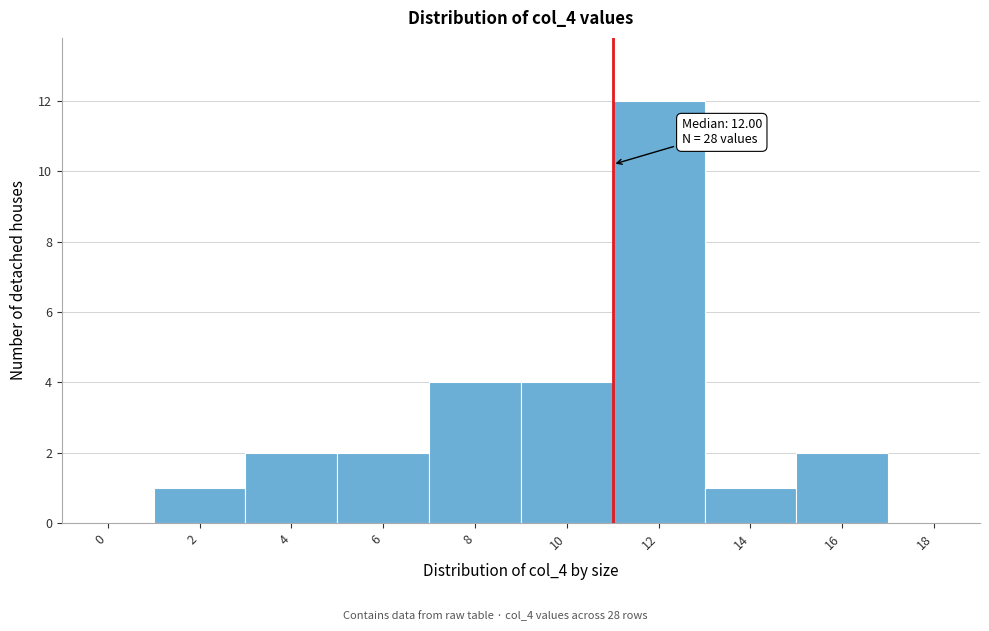

True or false: the data shows 4 at 6.

False